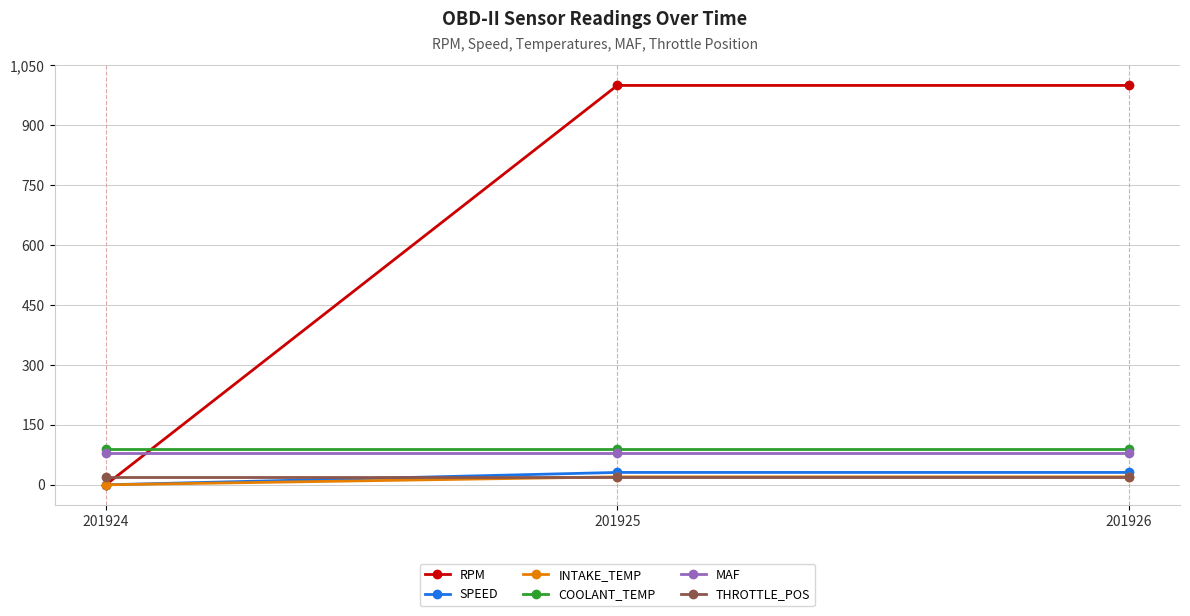

What is the maximum value shown in the chart?

1000